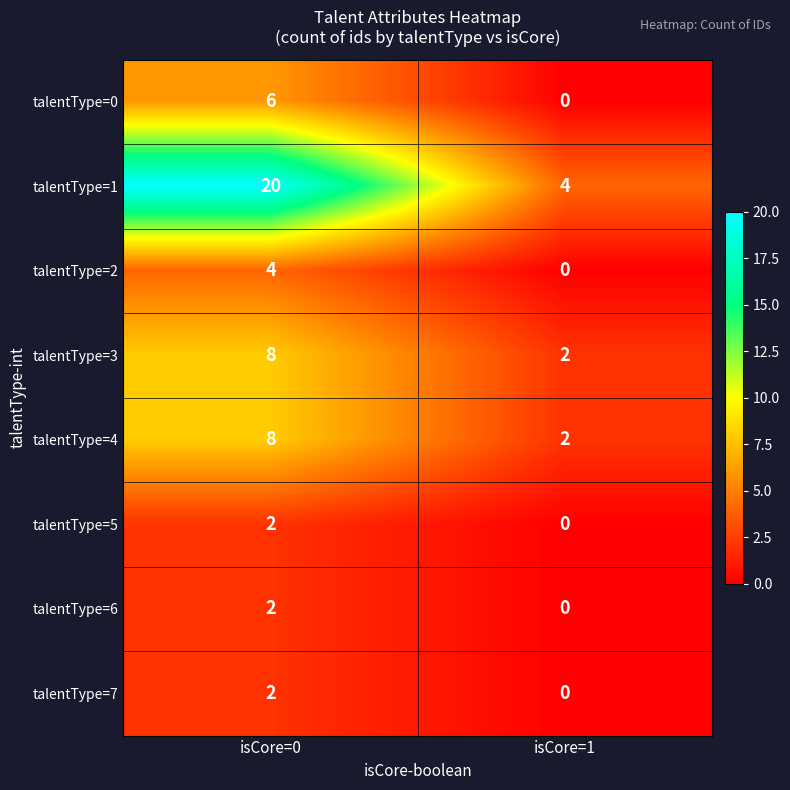

How many distinct data groups are displayed?

8